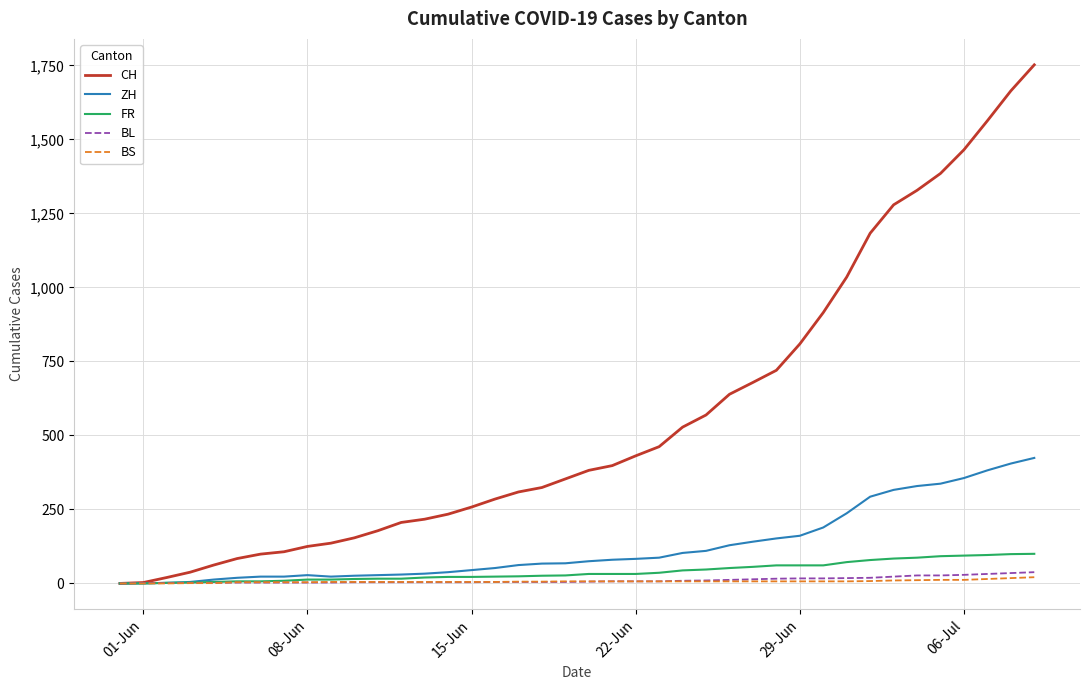

Which series has the largest total across all categories?

CH